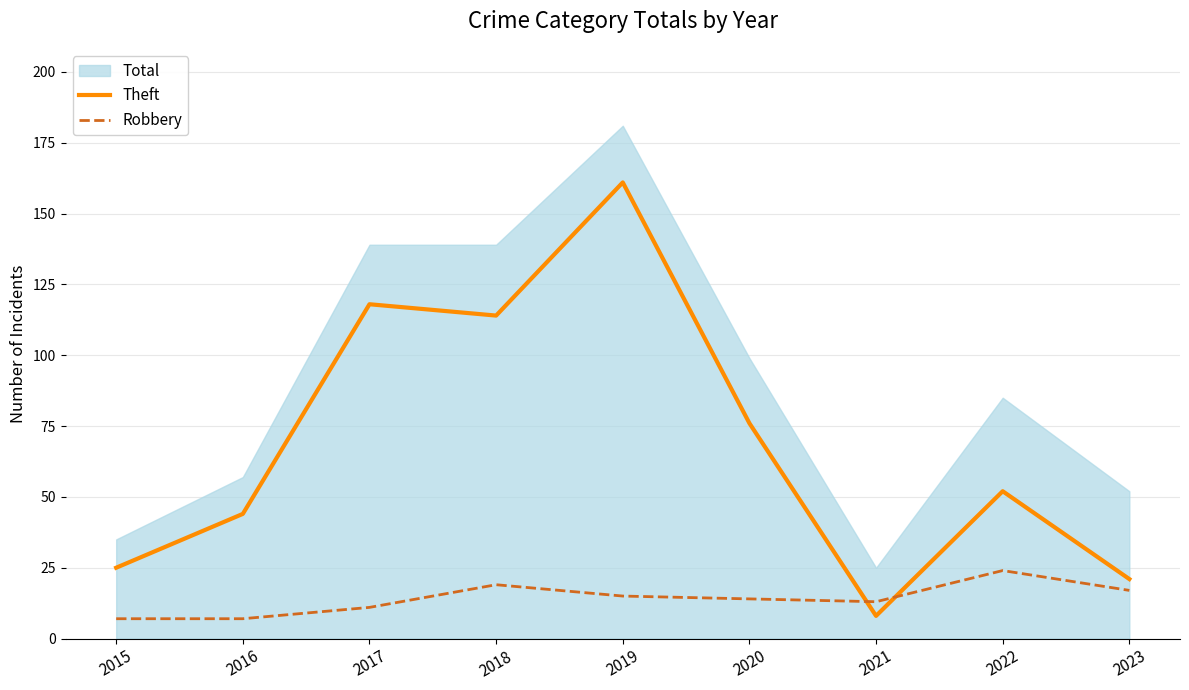

Read the Robbery value at 2016.

7